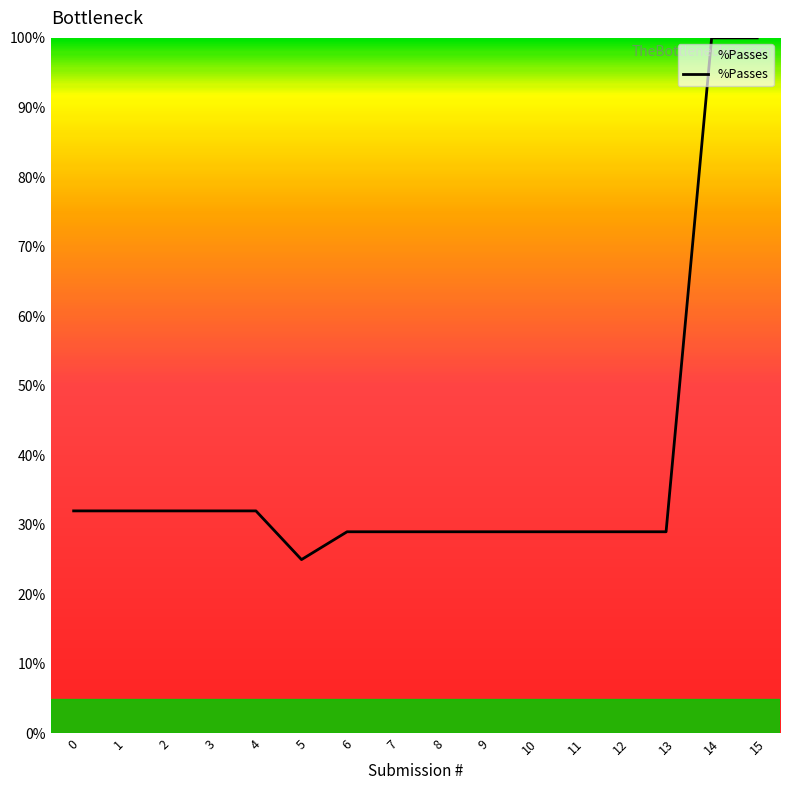

What is the sum of all values?

617